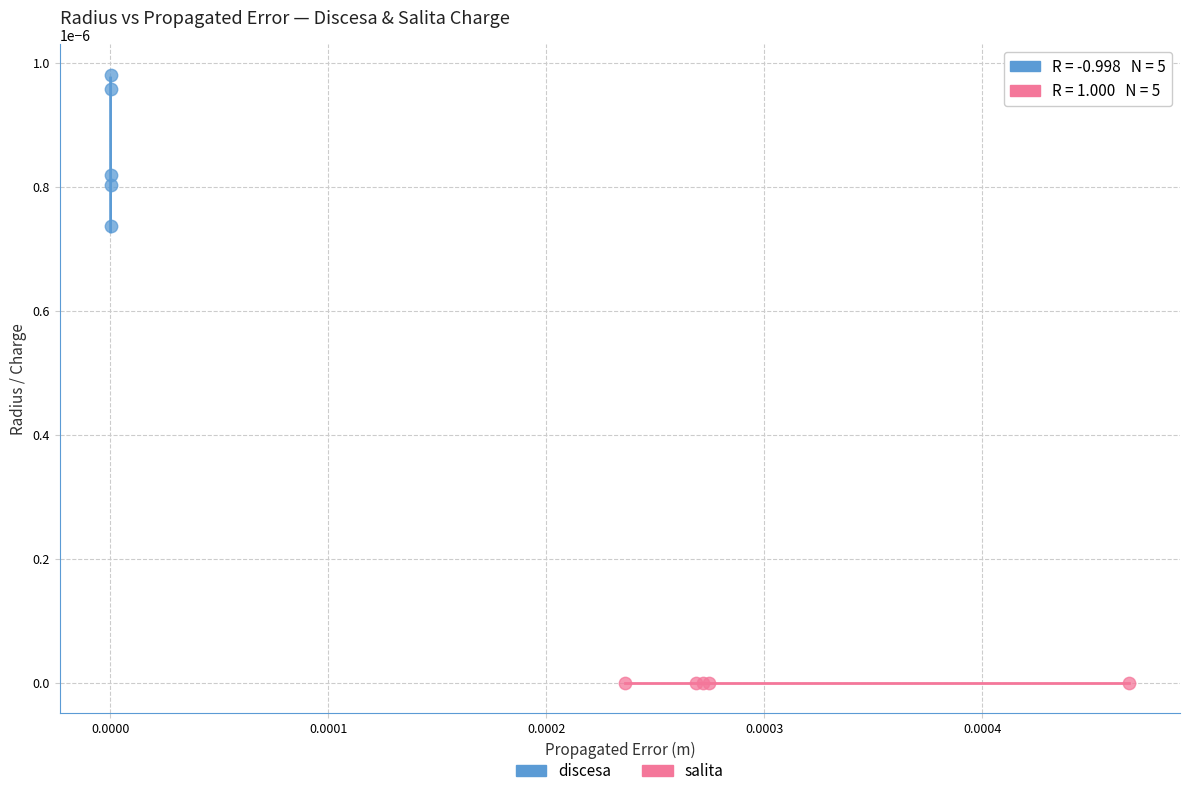

Which series has the largest Y range (max minus min)?

discesa